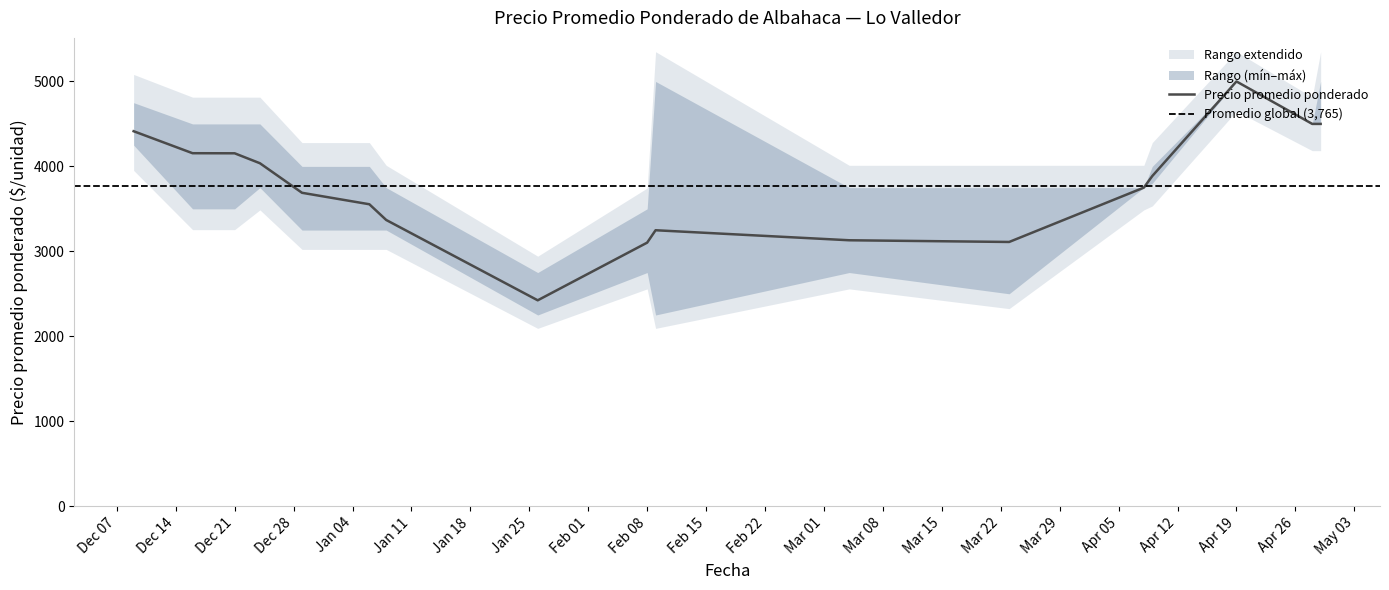

Does the chart have visible grid lines?

No